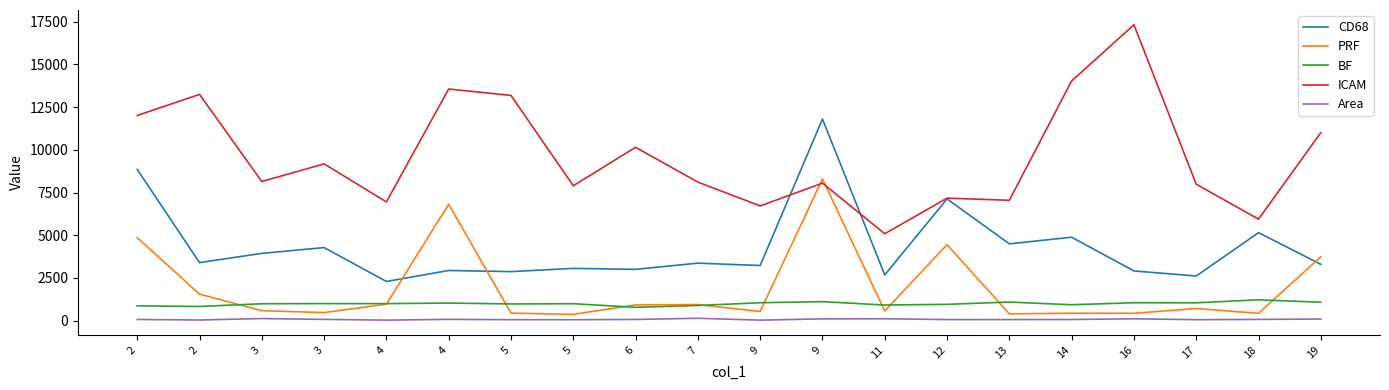

What is the value of the ICAM point at the 18th from the left?

7986.8